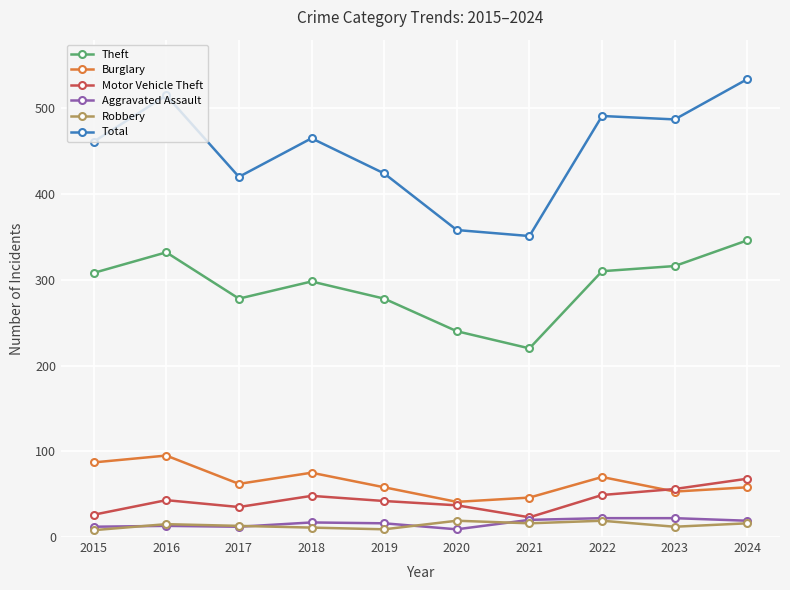

At which category does the chart reach its peak across all series?

2024